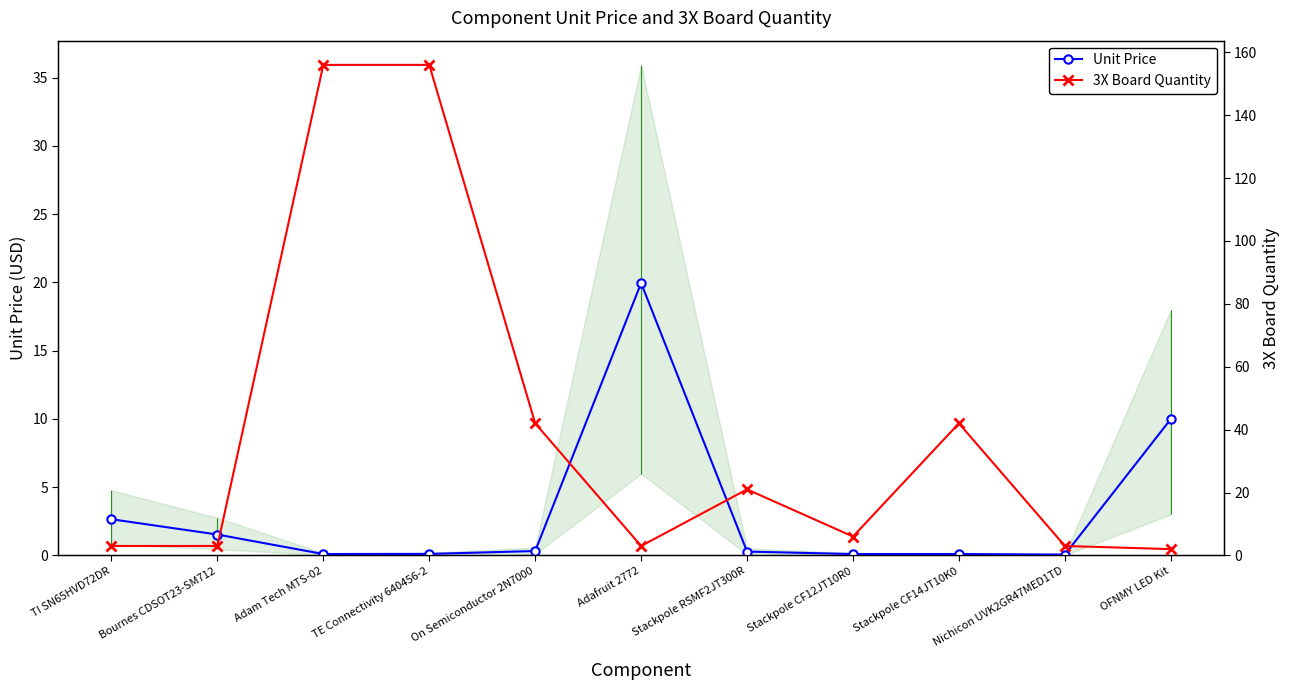

Which series changed the most between On Semiconductor 2N7000 and Stackpole CF12JT10R0?

3X Board Quantity